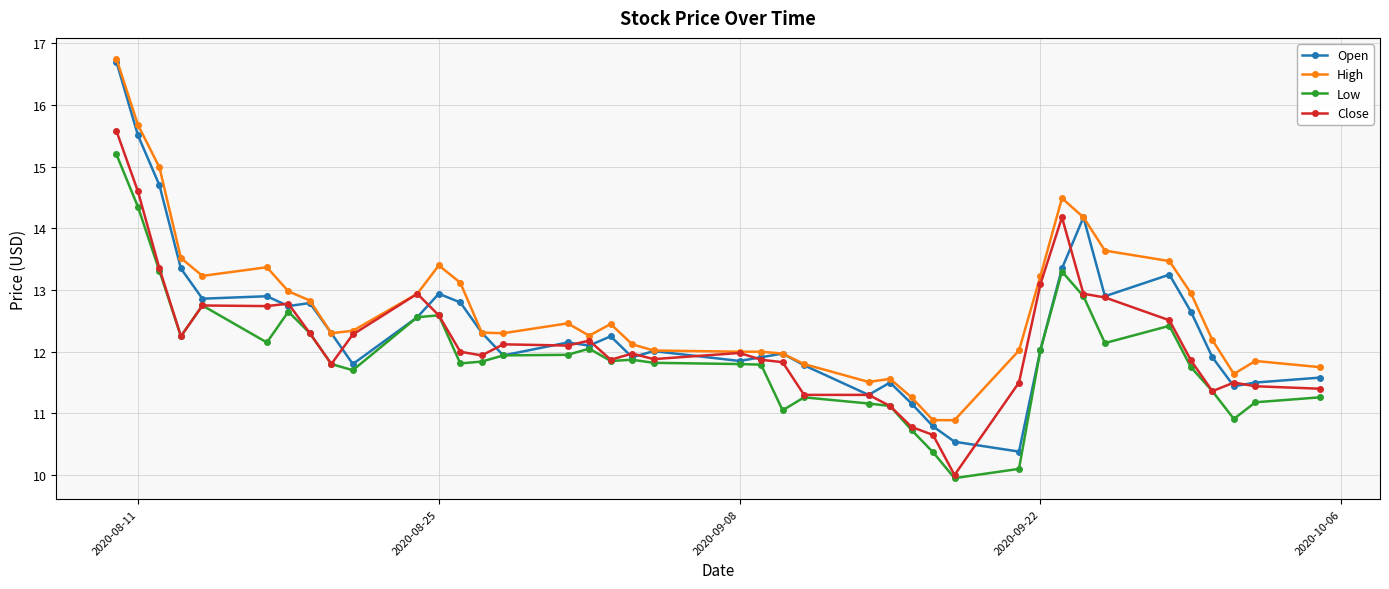

Which series has the largest total across all categories?

High